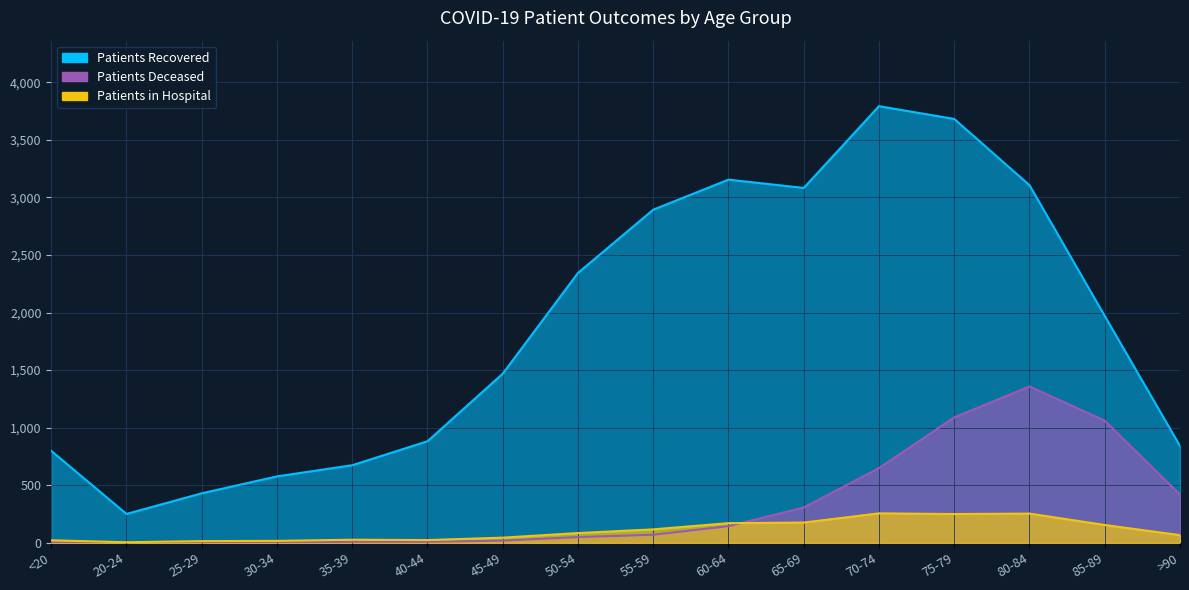

What are all the series names shown in the legend?

patients_recovered, patients_deceased, patients_in_hospital